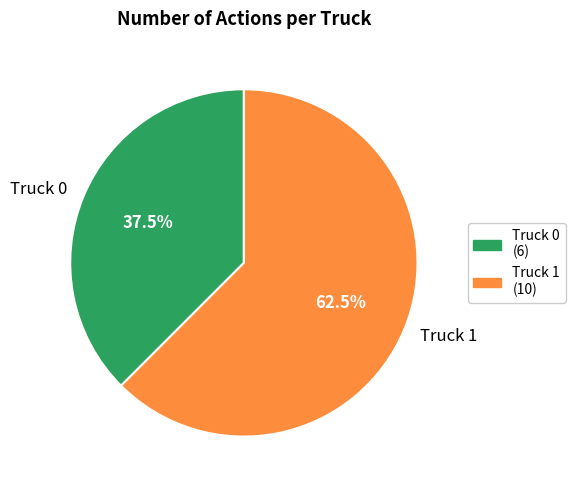

The Truck 0 slice represents 29% of the pie. True or false?

False